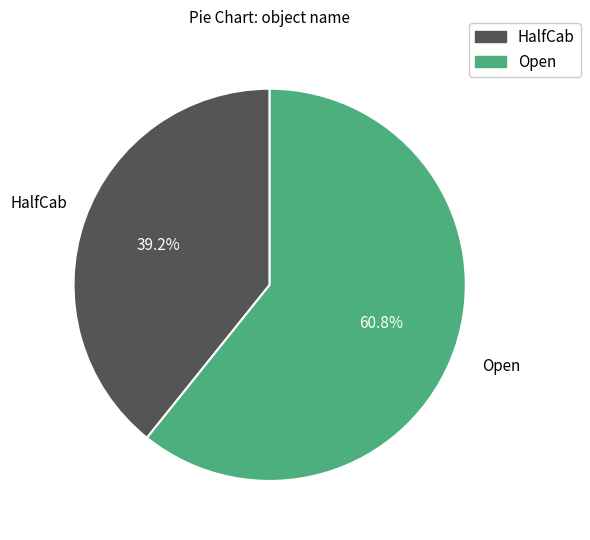

The HalfCab slice represents 39% of the pie. True or false?

True